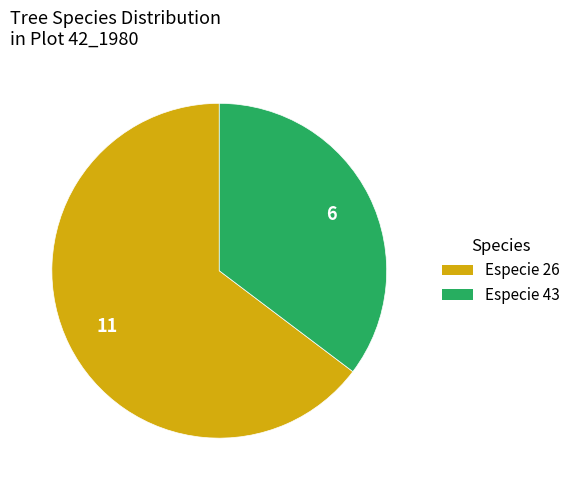

How many segments does this pie chart have?

2